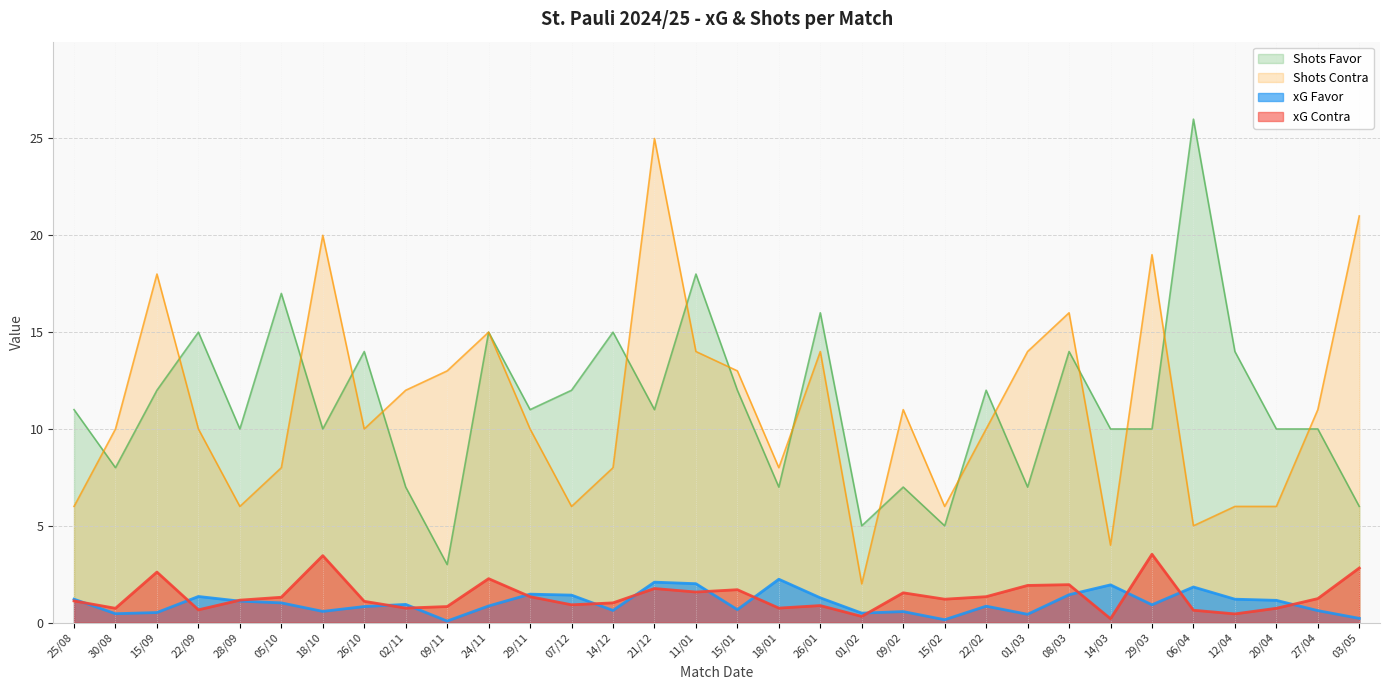

What position from the left is 22/09?

4